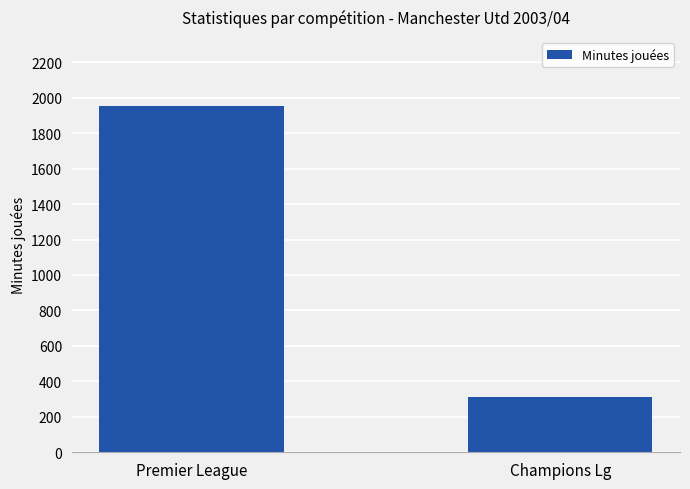

Count the number of data series in this chart.

1